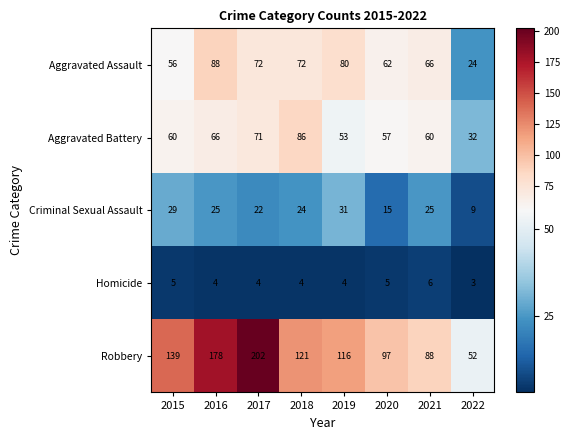

What is the difference between the maximum and minimum values in the Homicide series?

3